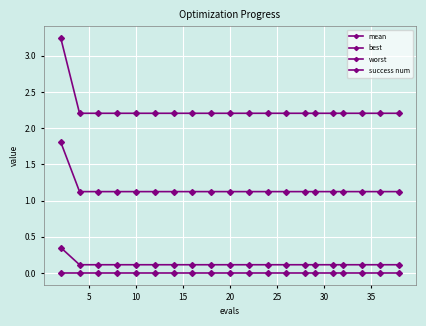

True or false: mean has more than 2 points higher than both neighbors.

False